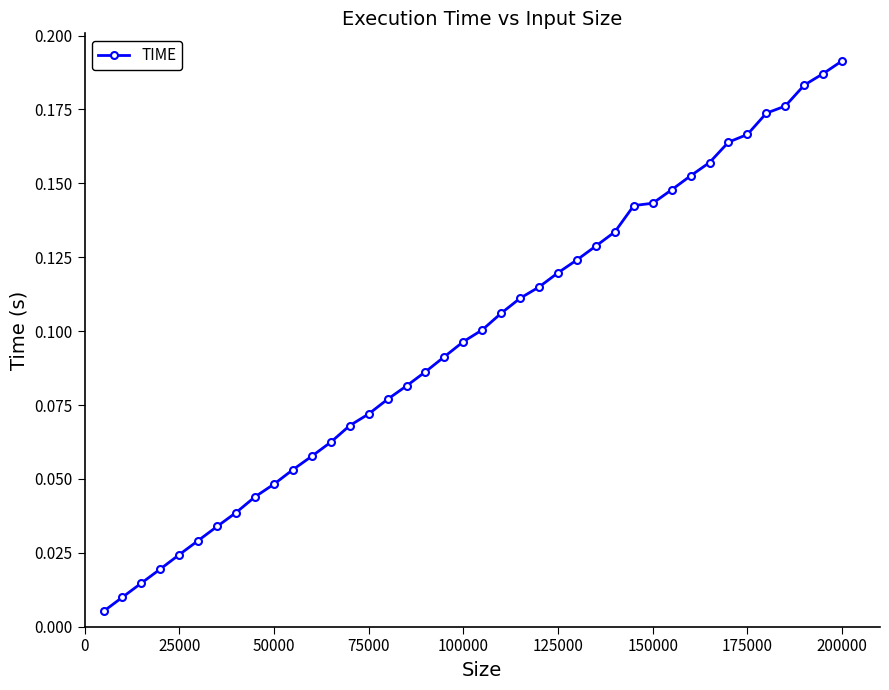

What is the sum of all values?

3.9